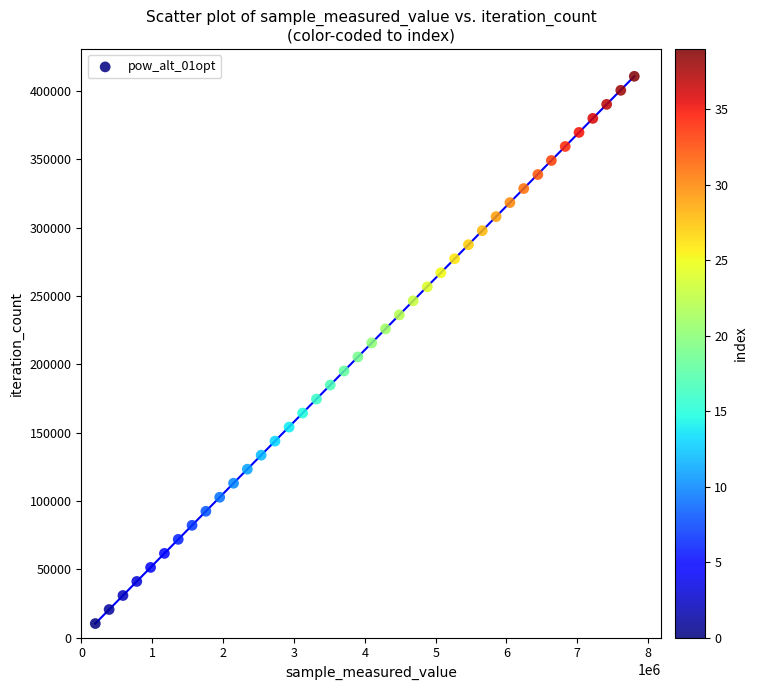

What is the range of X values (max minus min)?

7607847